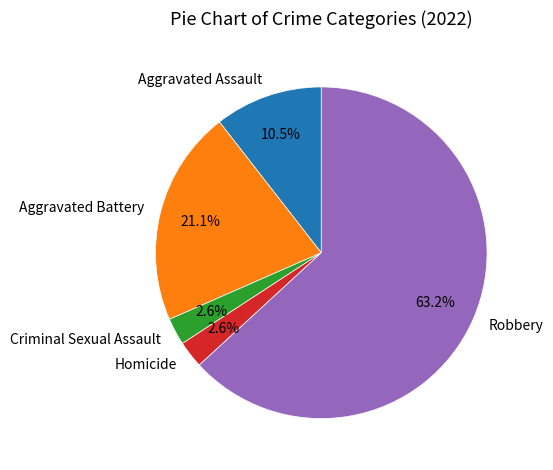

To the nearest percent, what is the difference between the Robbery and Aggravated Assault slice percentages?

53%